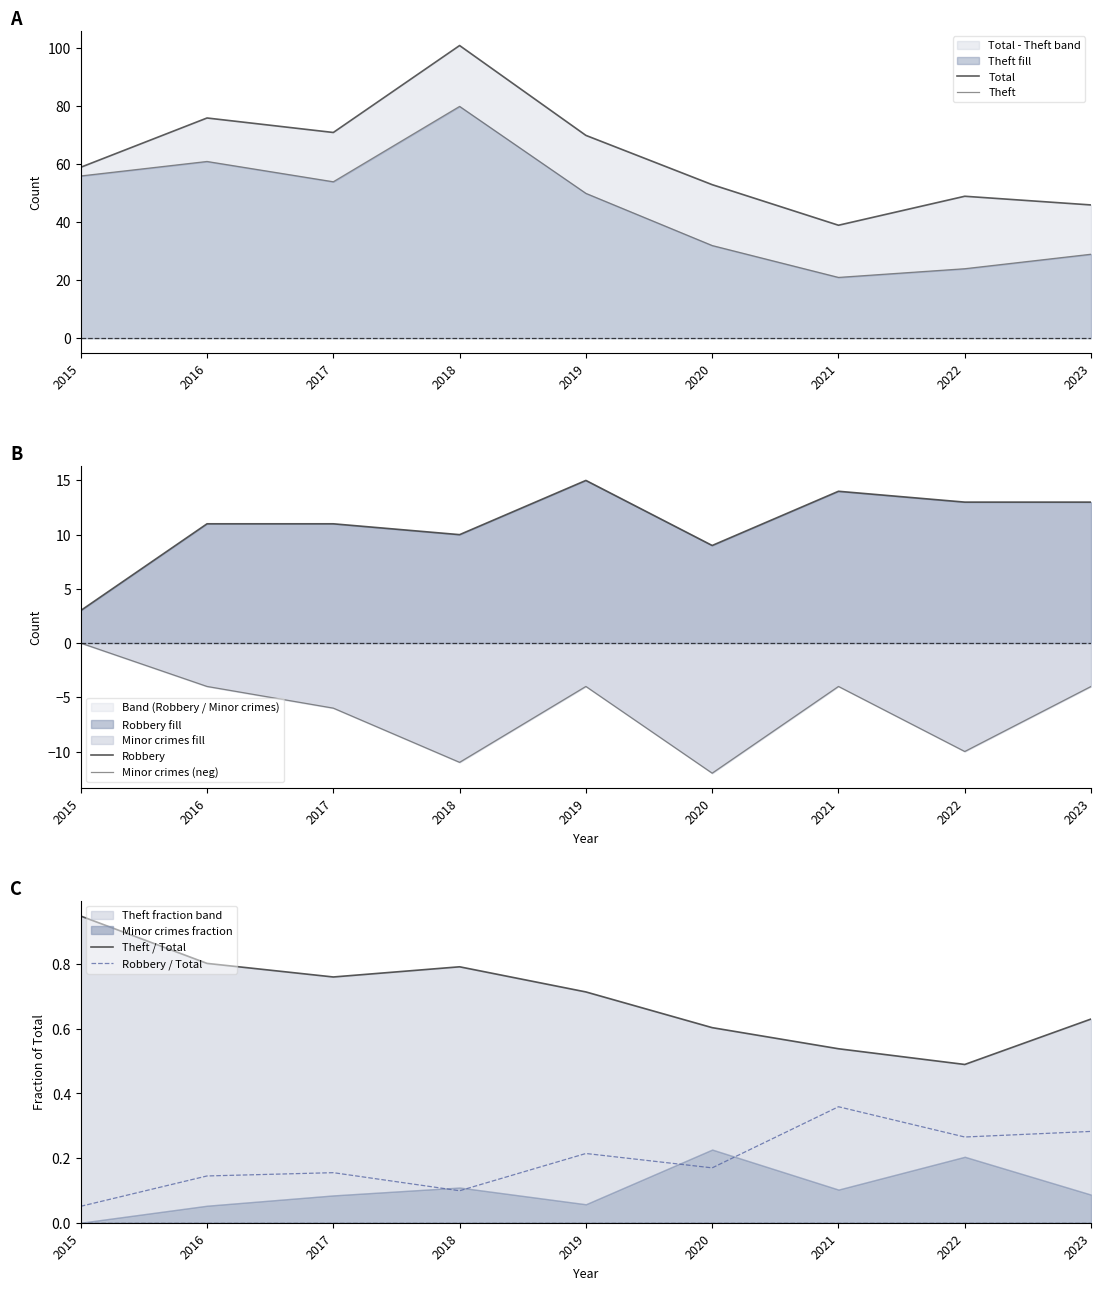

List the series in order of their peak value, lowest first.

Minor crimes (neg), Robbery / Total, Theft / Total, Robbery, Theft, Total